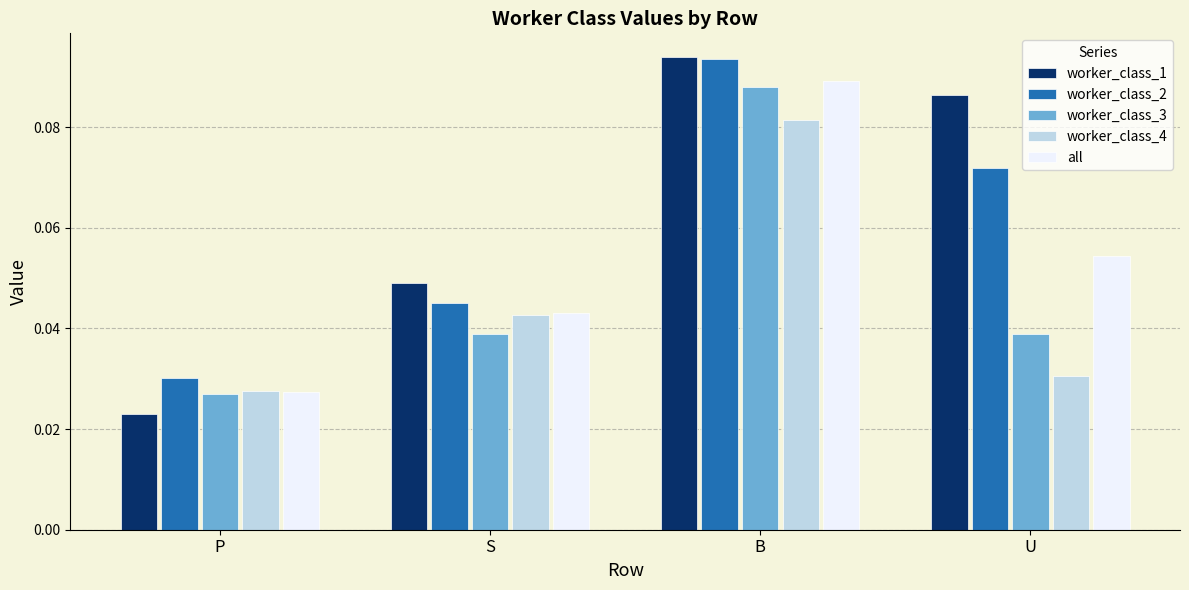

Rank the categories by all value from highest to lowest.

B, U, S, P